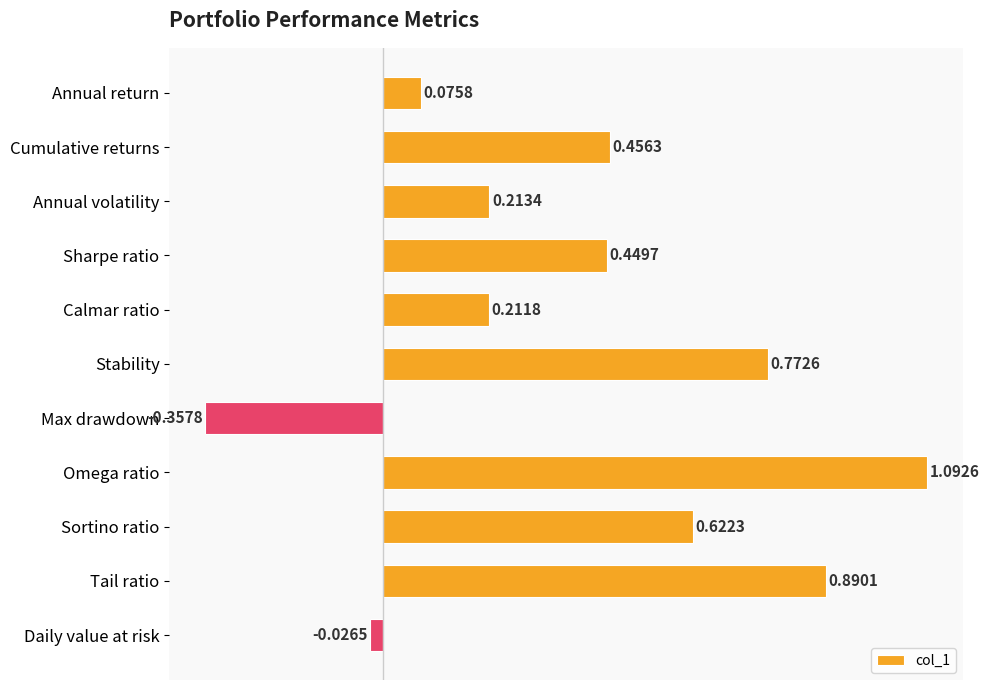

What is the change in value from Max drawdown to Daily value at risk?

+0.3